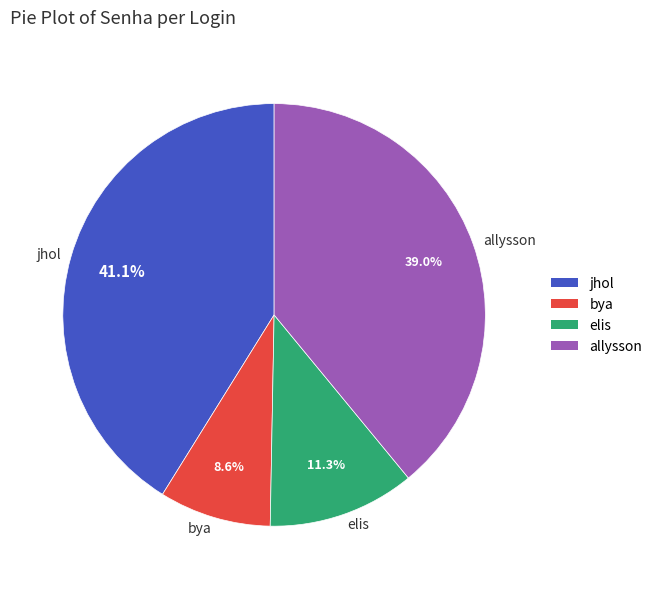

What is the ratio of the value at jhol to the value at allysson?

1.1